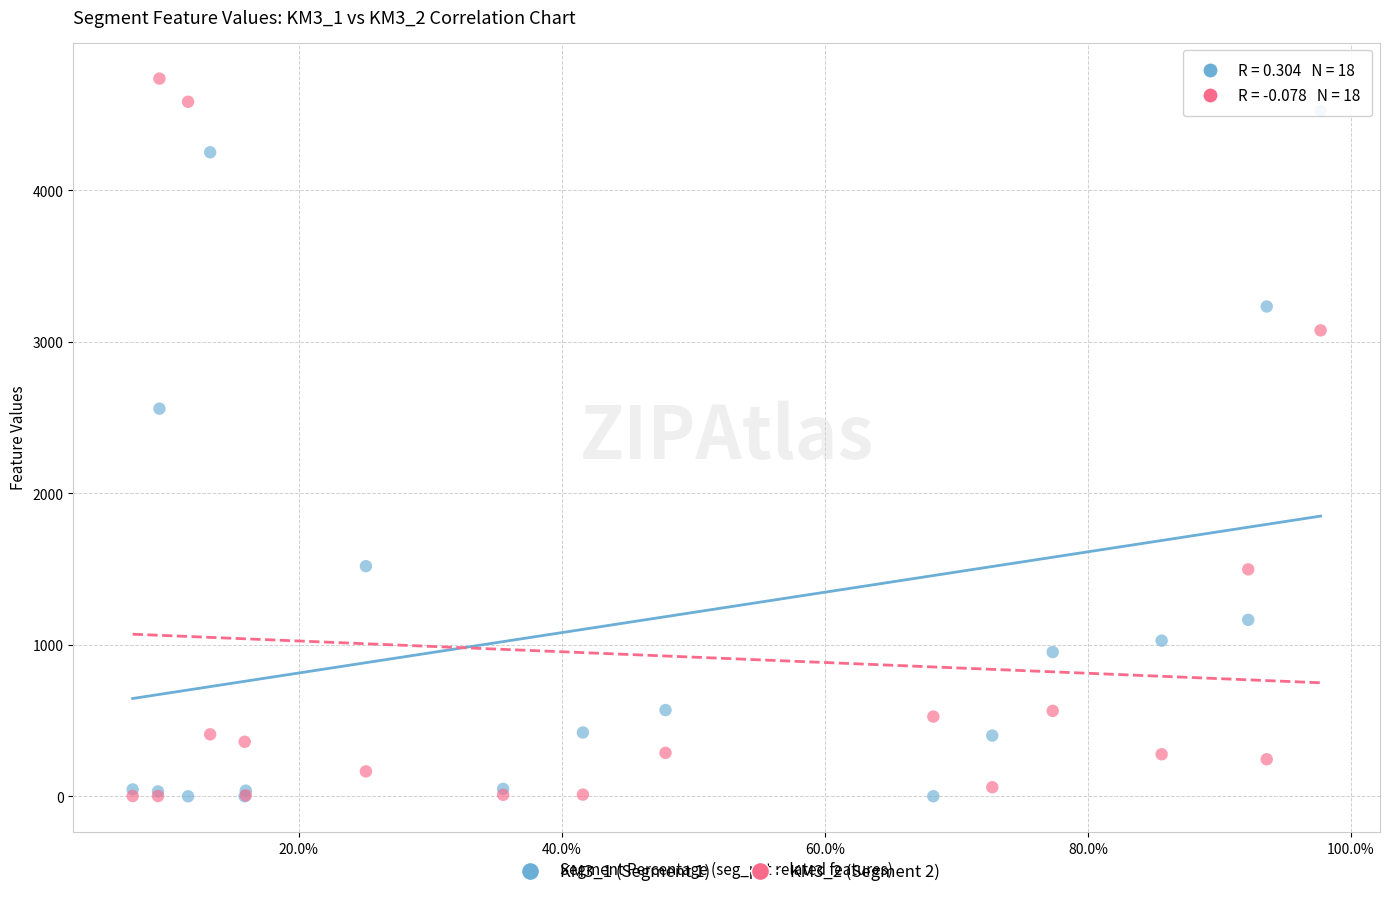

Across all series, what Y value is closest to 2369?

2559.3